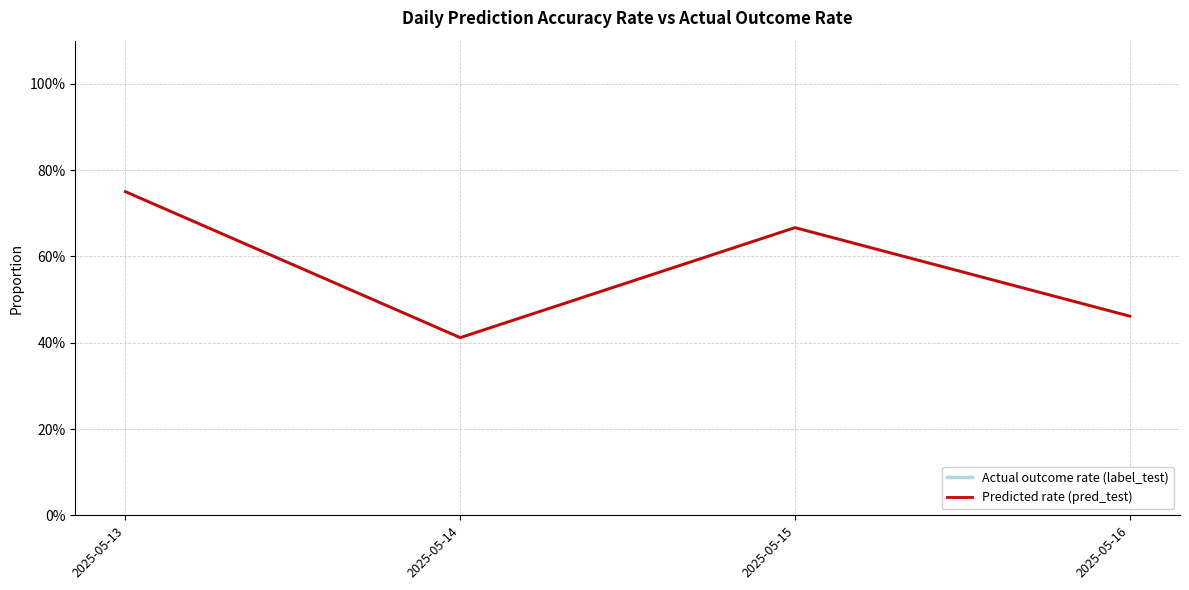

What is the average value of the Actual outcome rate (label_test) series?

0.6